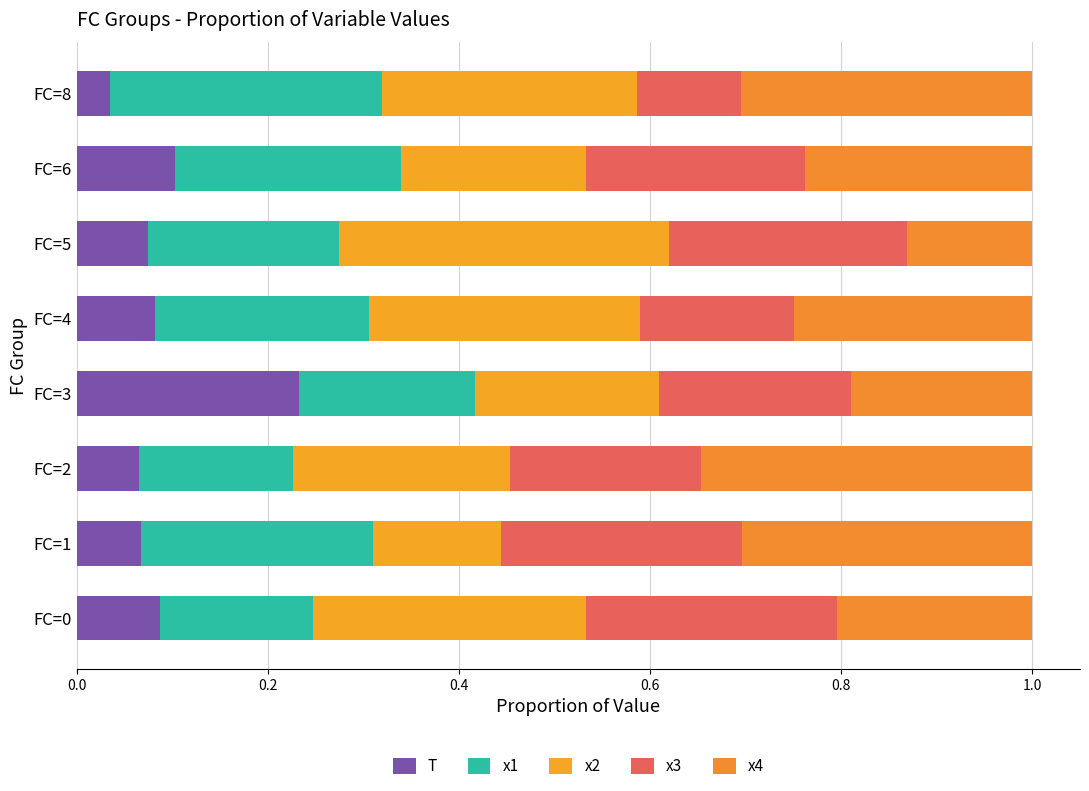

How many series are shown in this chart?

5